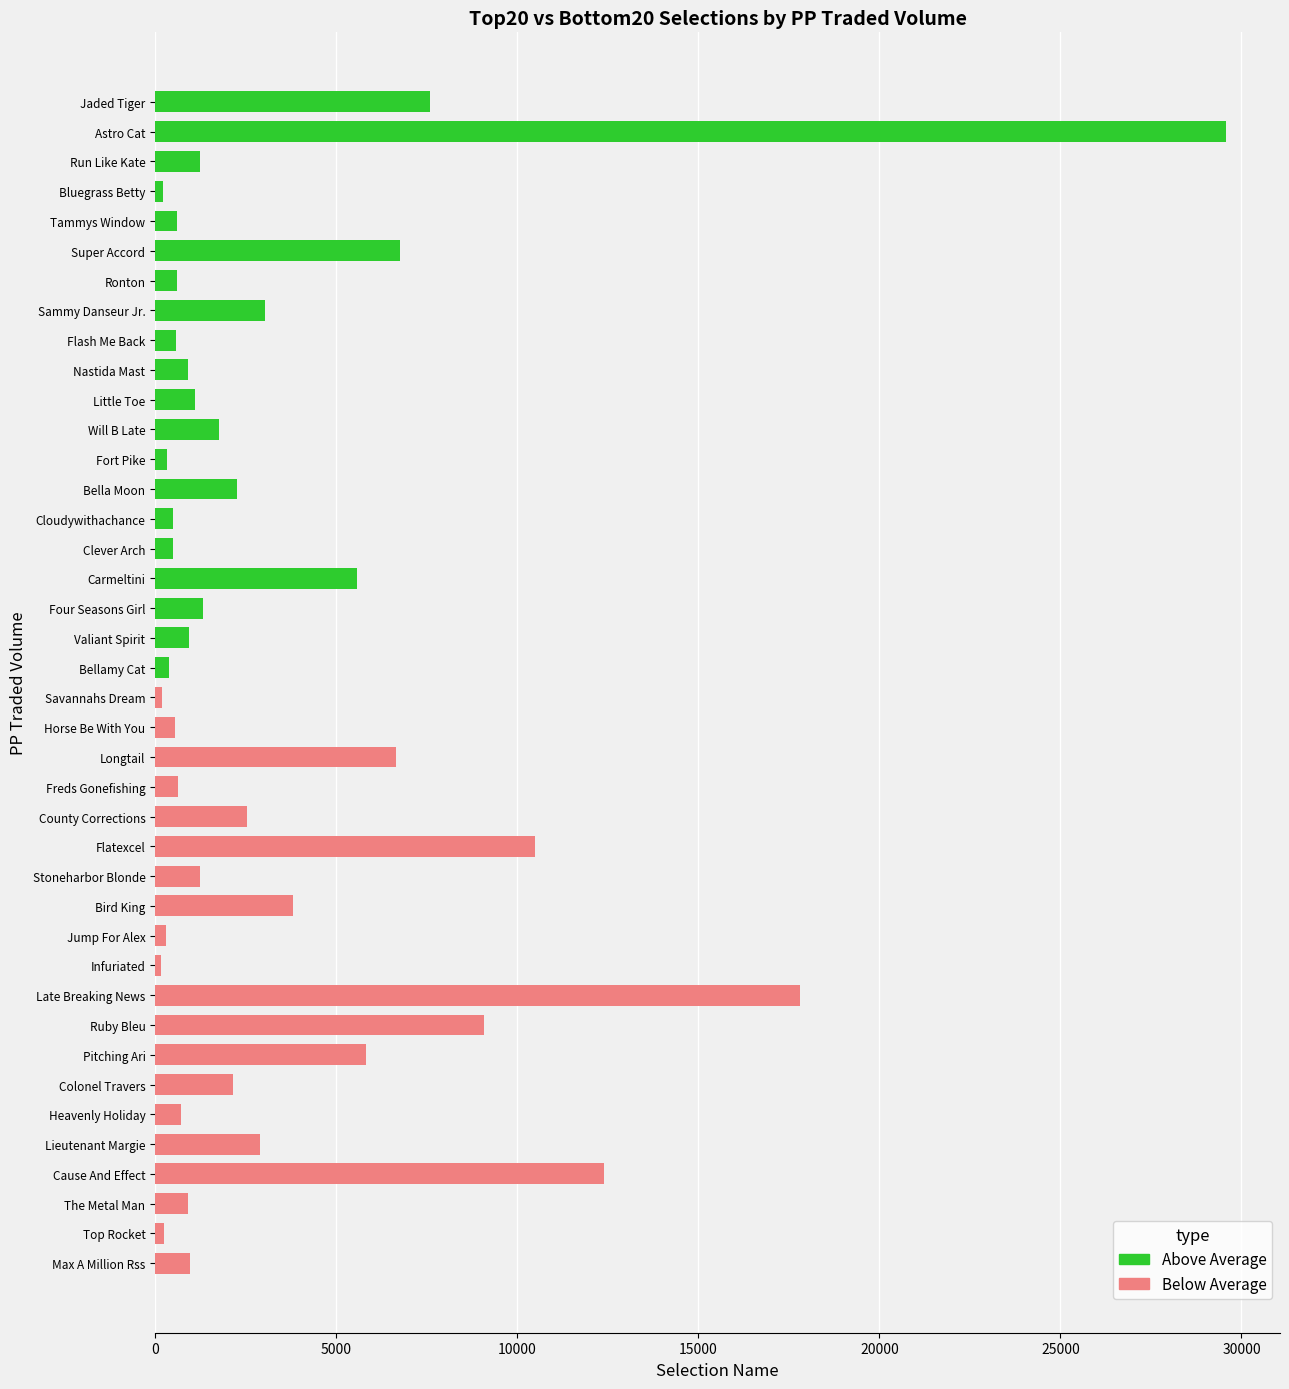

What is the approximate value of Below Average at 3?

618.9